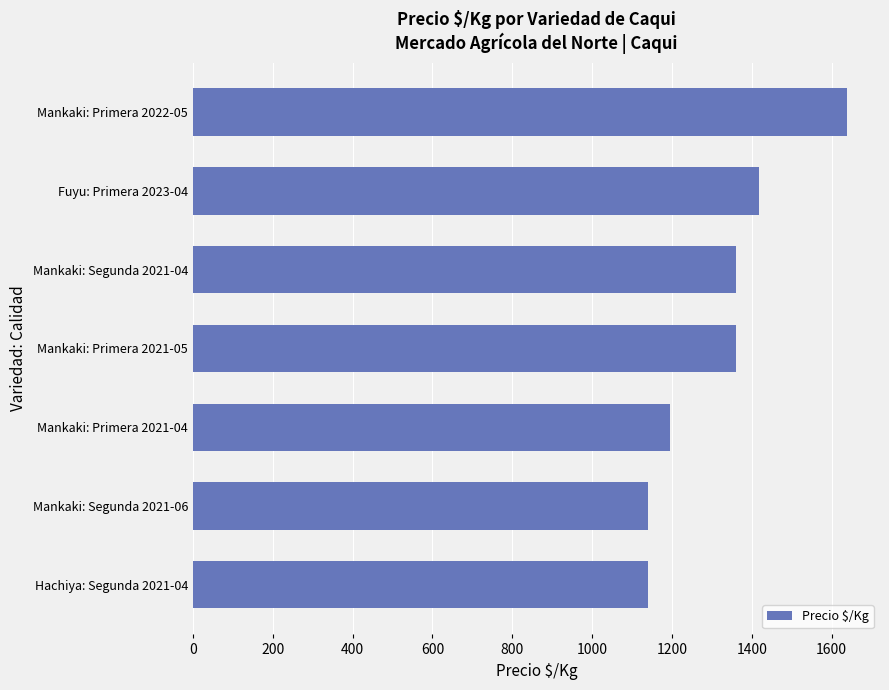

How many values are between 1139 and 1417?

6